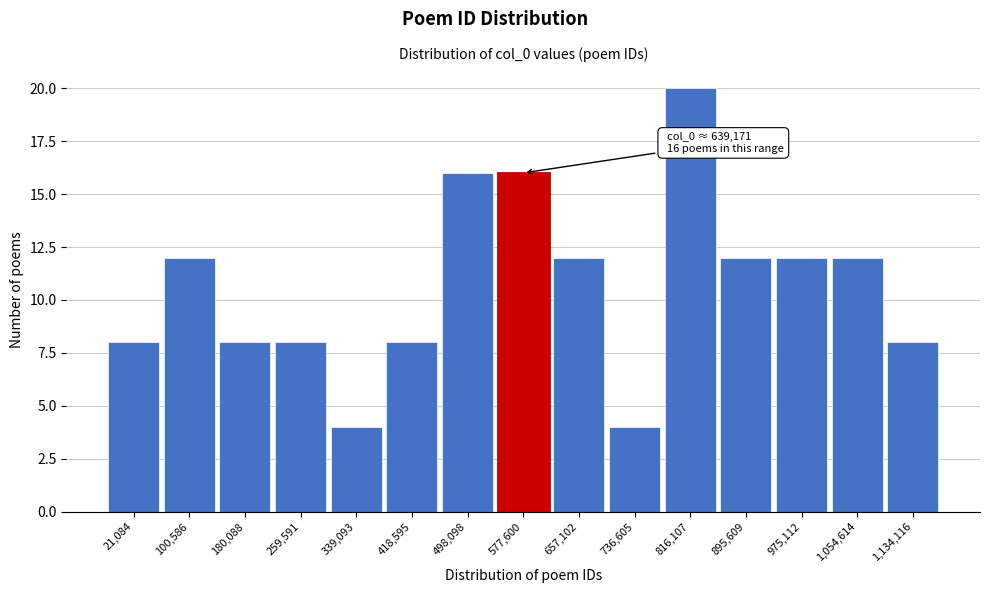

Reading left to right, list all the values displayed in this chart.

8	12	8	8	4	8	16	16	12	4	20	12	12	12	8